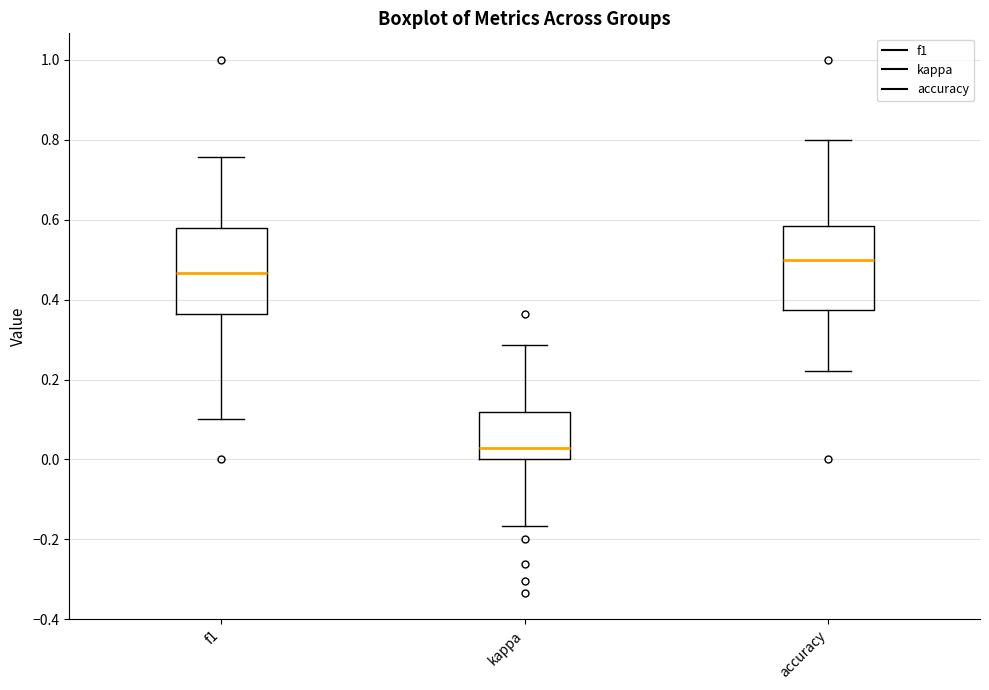

Where is the lower edge of the box for kappa on the y-axis? The values are not printed on the chart, so give them approximately, as read against the axis.

0.00